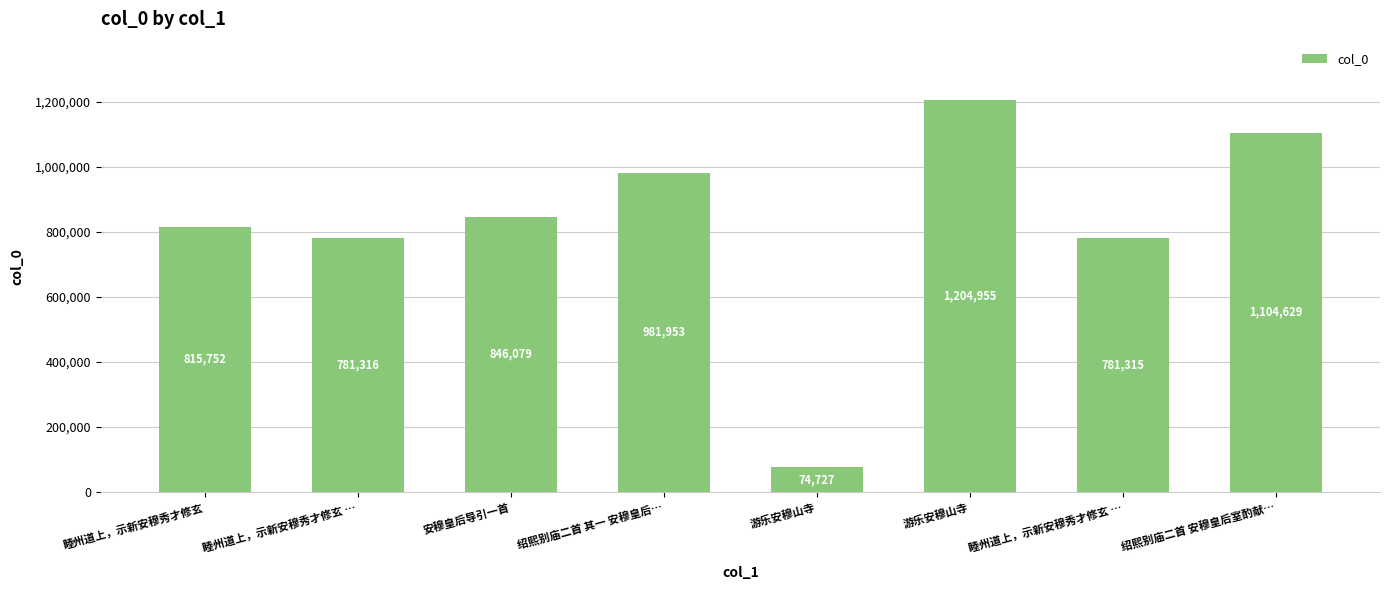

What is the greatest value displayed?

1204955